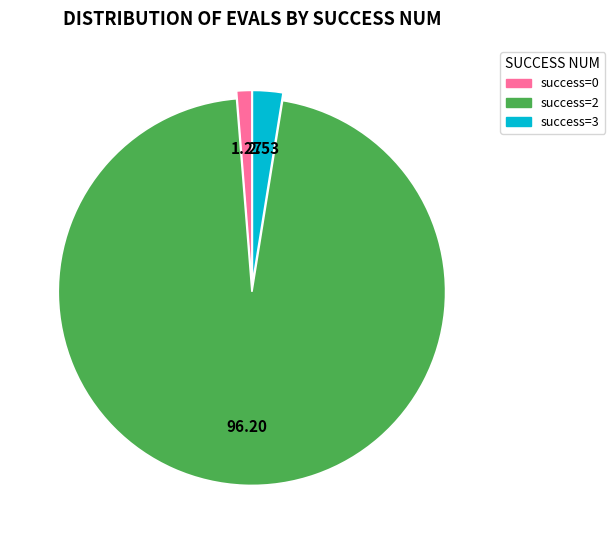

Rank the categories by value from lowest to highest.

success=0, success=3, success=2